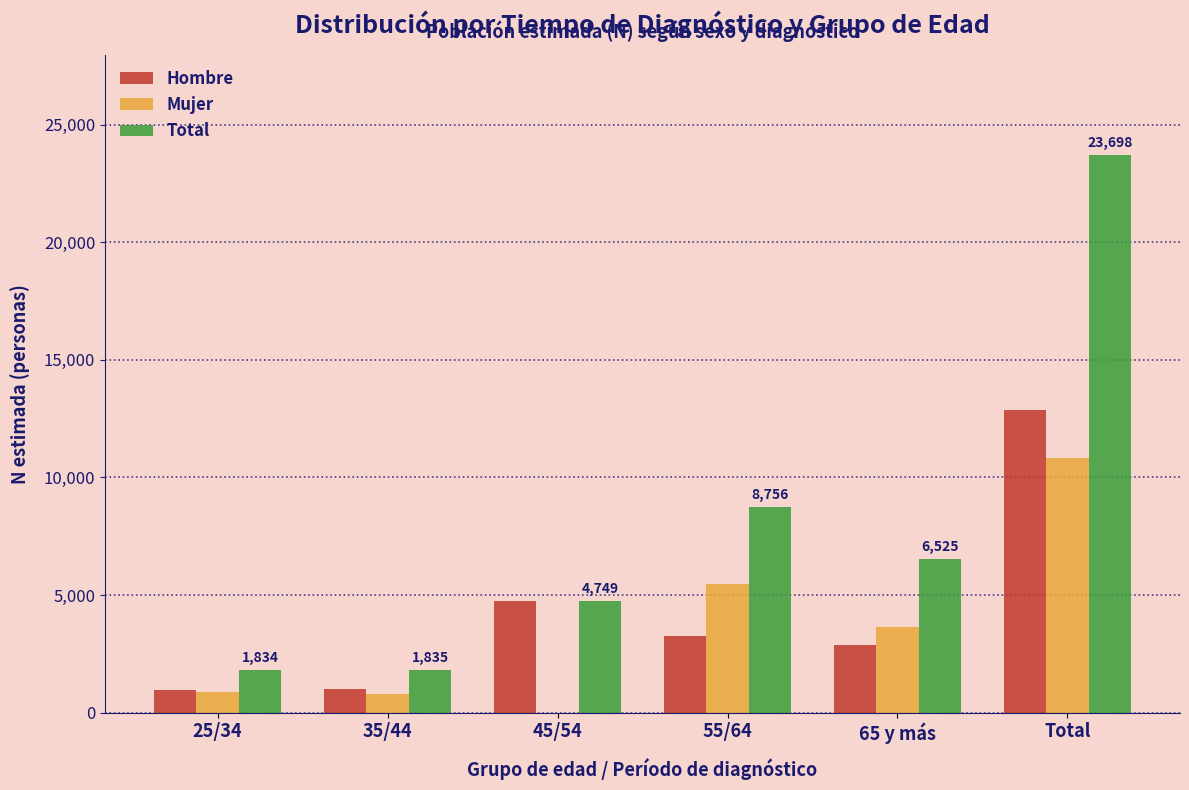

Which category has the highest value in the Mujer series?

Total